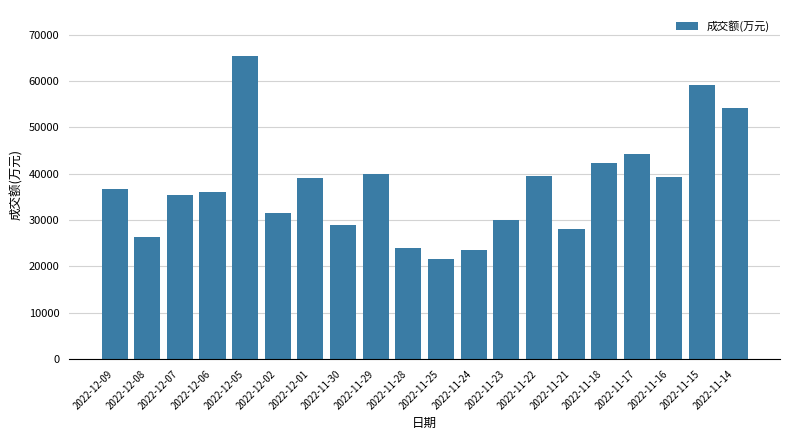

Between 2022-11-21 and 2022-12-01, which is larger?

2022-12-01